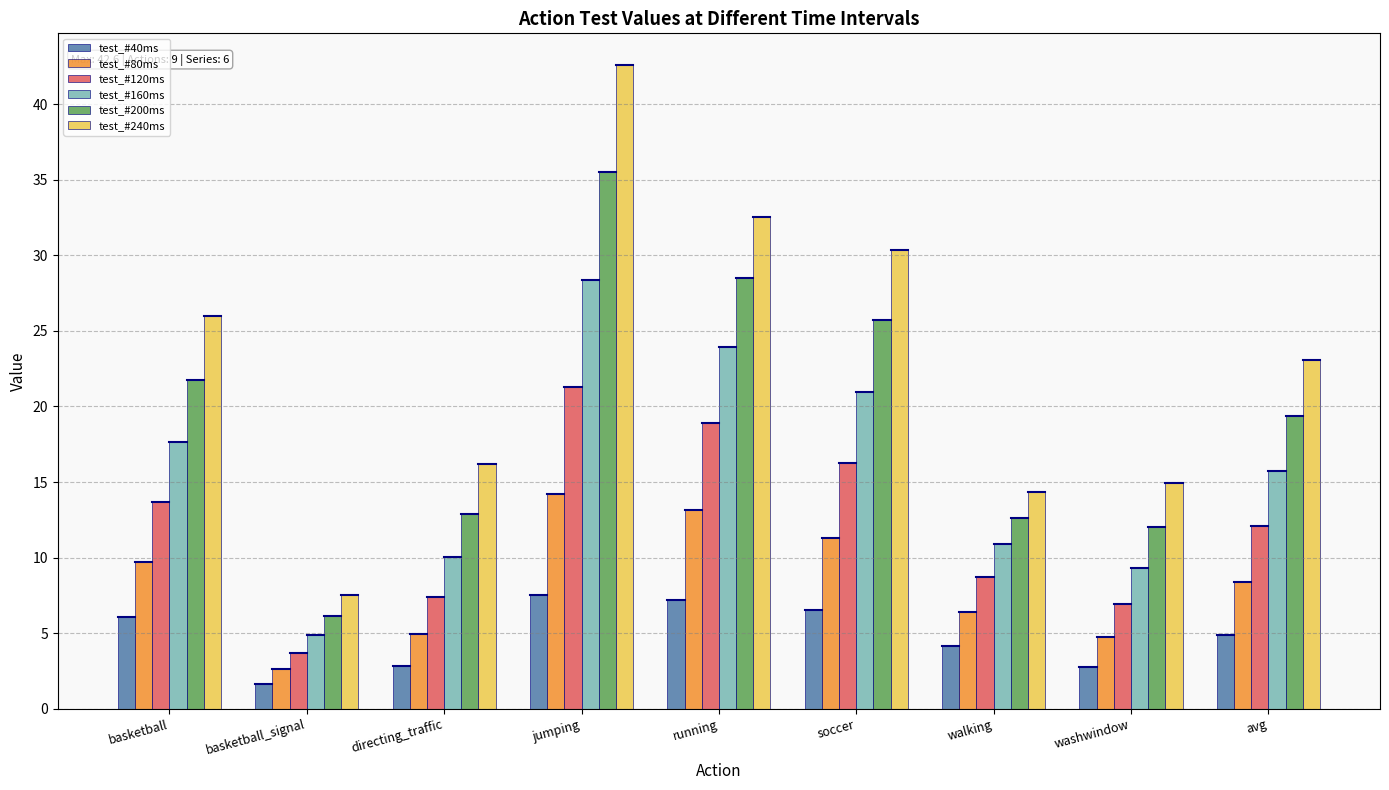

List the series in order of their overall mean, lowest first.

test_#40ms, test_#80ms, test_#120ms, test_#160ms, test_#200ms, test_#240ms